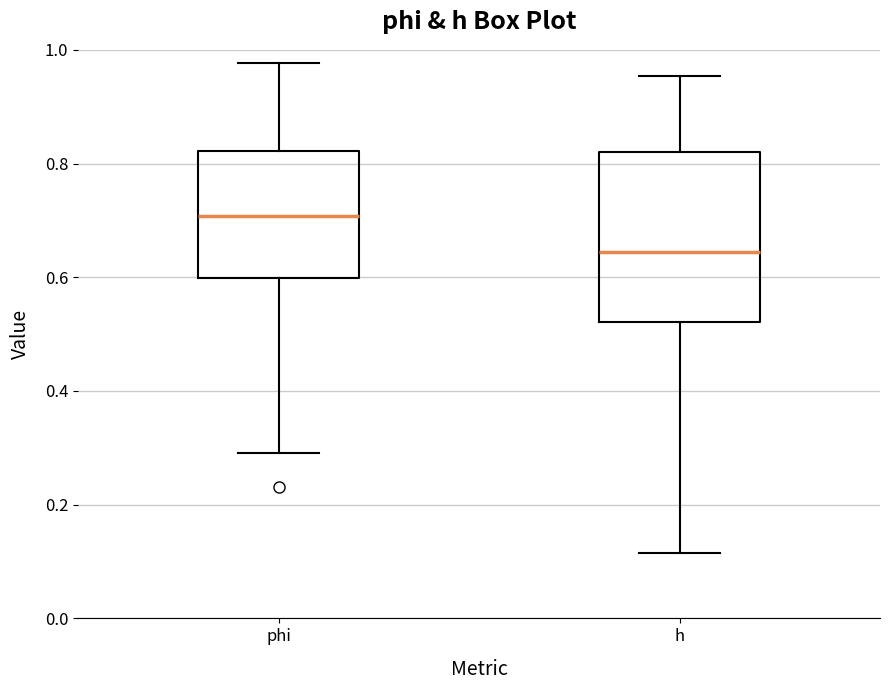

Reading left to right, transcribe this box plot: for each box, give where its median line is, the range the box spans, and where its two whiskers end, as read against the y-axis. The values are not printed on the chart, so give them approximately, as read against the axis.

phi: median 0.70, box 0.60 to 0.82, whiskers 0.30 to 0.98
h: median 0.64, box 0.52 to 0.82, whiskers 0.12 to 0.96